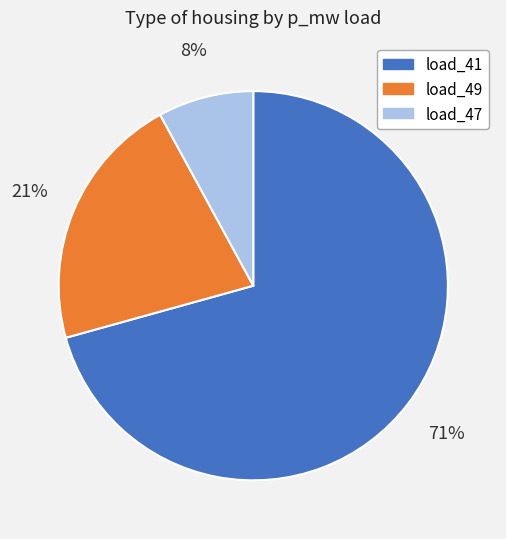

Is it true that load_41 is 71% of the pie?

True